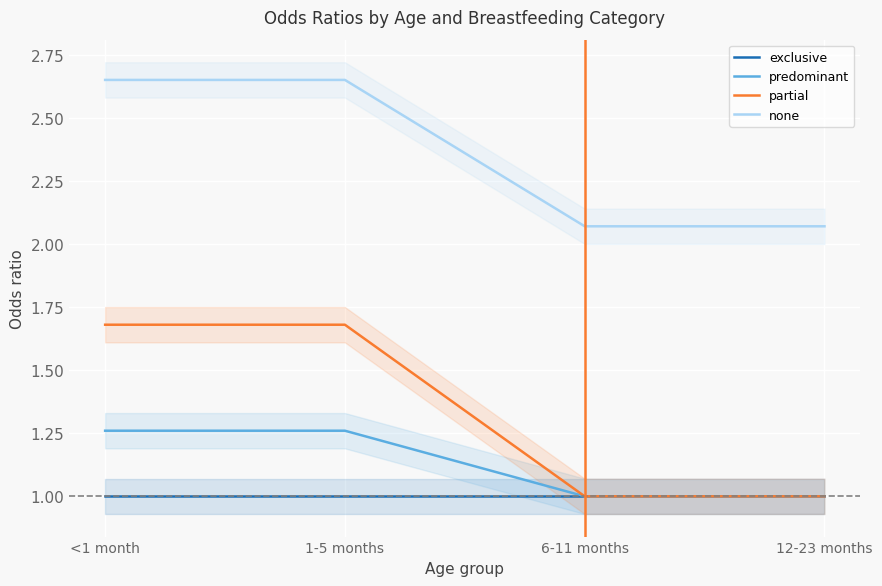

What is the total value across all series at 1-5 months?

6.6